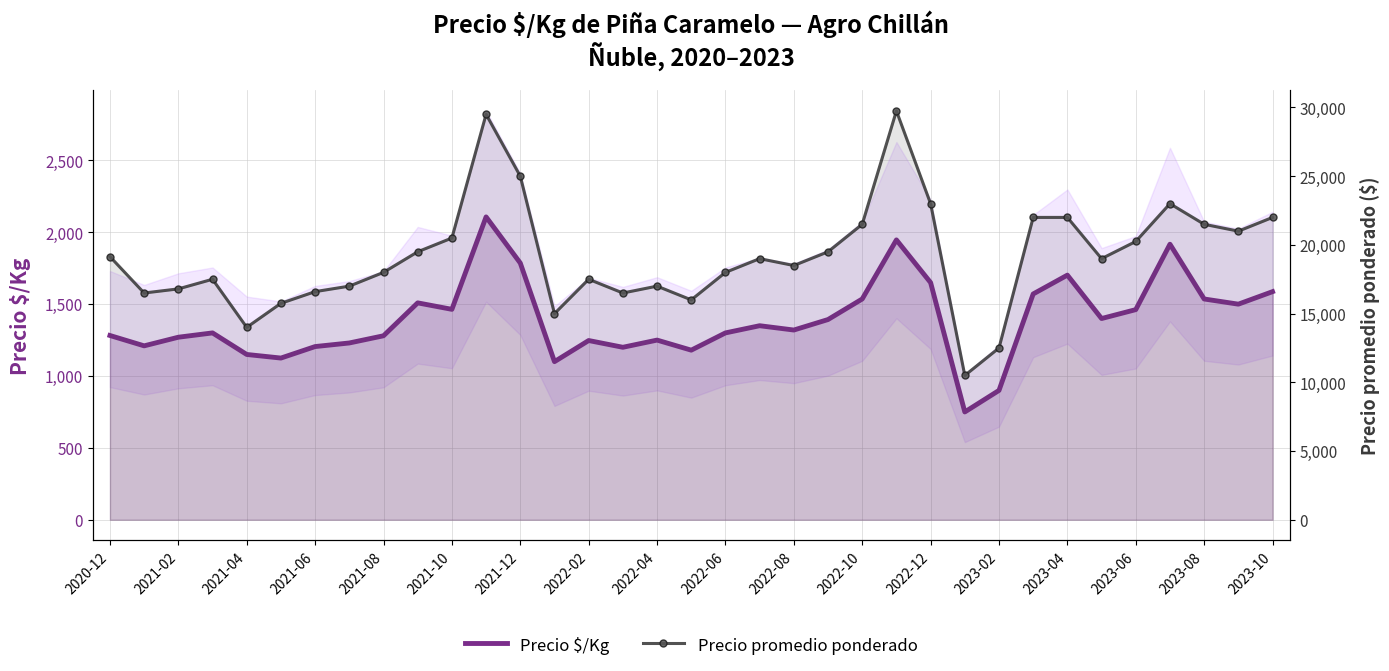

True or false: Precio $/Kg has more than 1 interior local peaks.

True